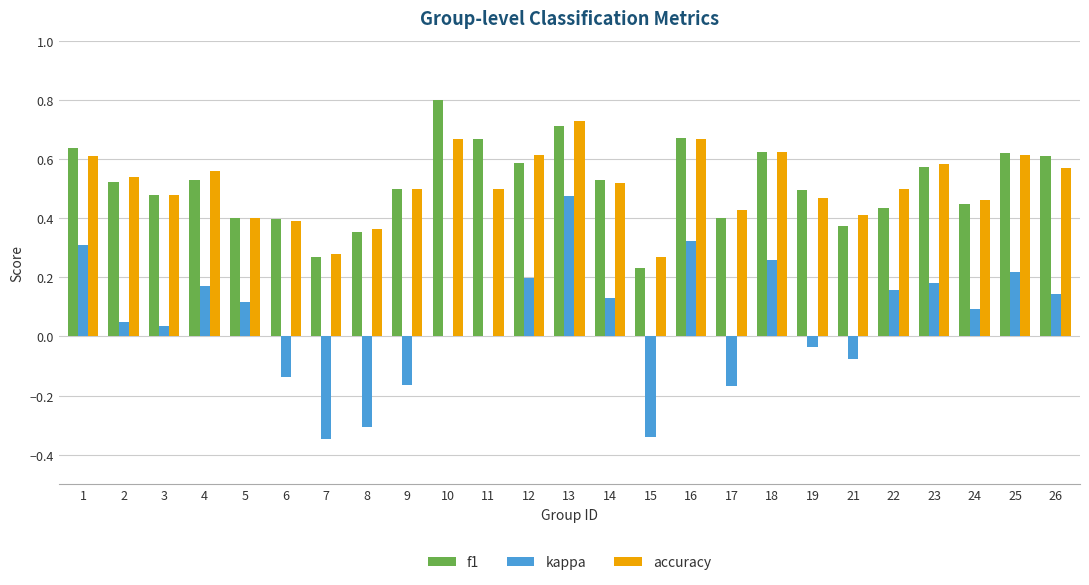

What is the greatest value displayed?

0.8